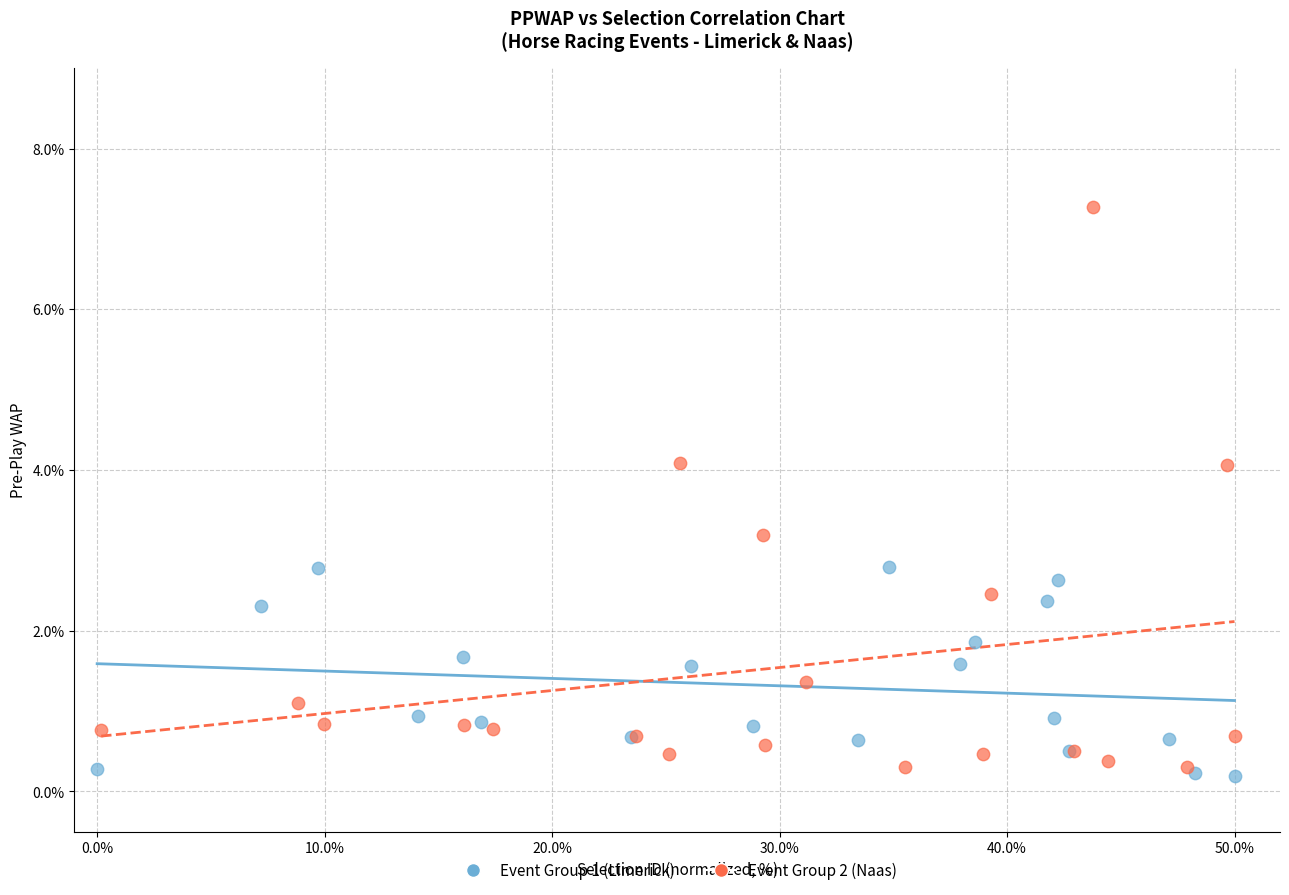

Which series has the largest Y range (max minus min)?

Event Group 2 (Naas)